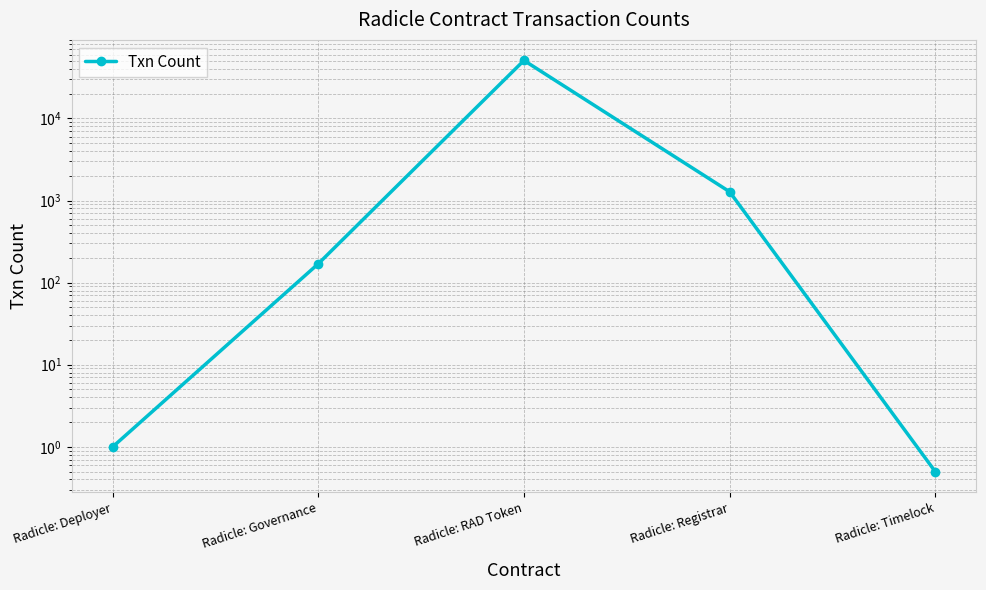

Between Radicle: RAD Token and Radicle: Deployer, which is larger?

Radicle: RAD Token